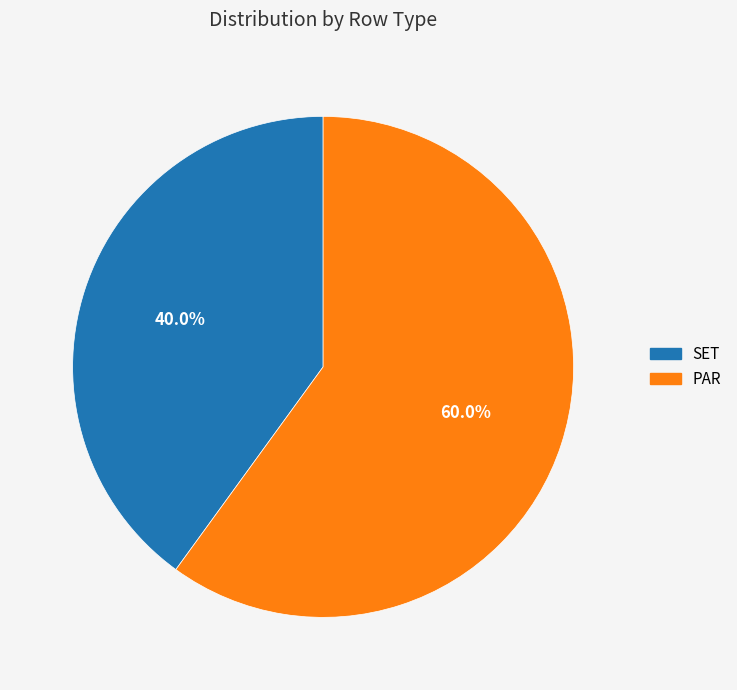

True or false: PAR accounts for 73% of the total.

False